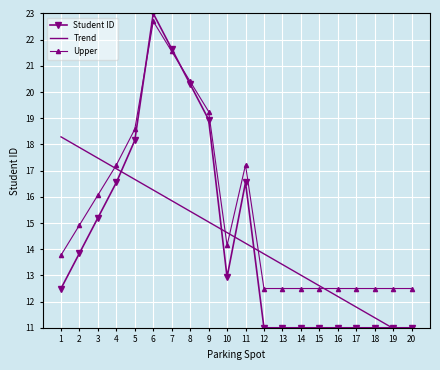

How many lines are shown in the chart?

3